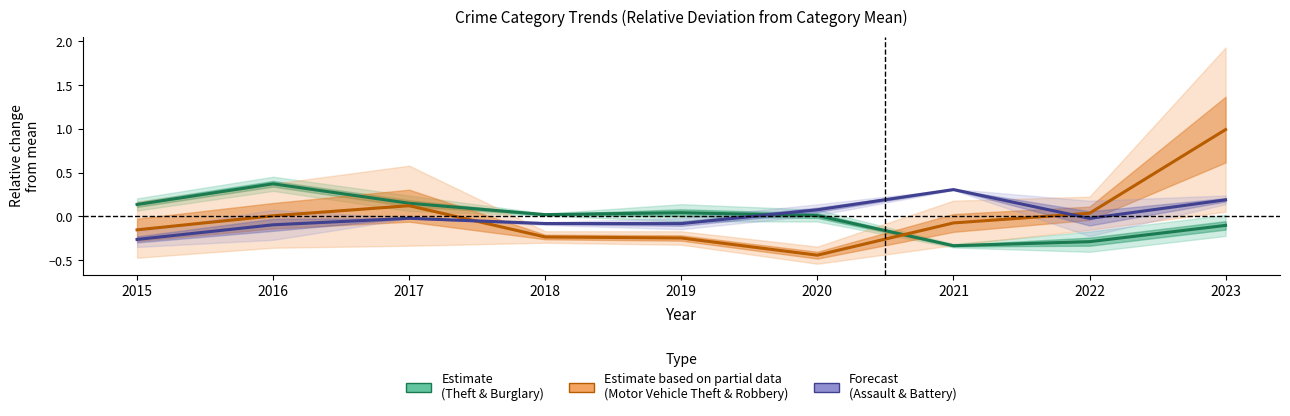

How many lines are shown in the chart?

3